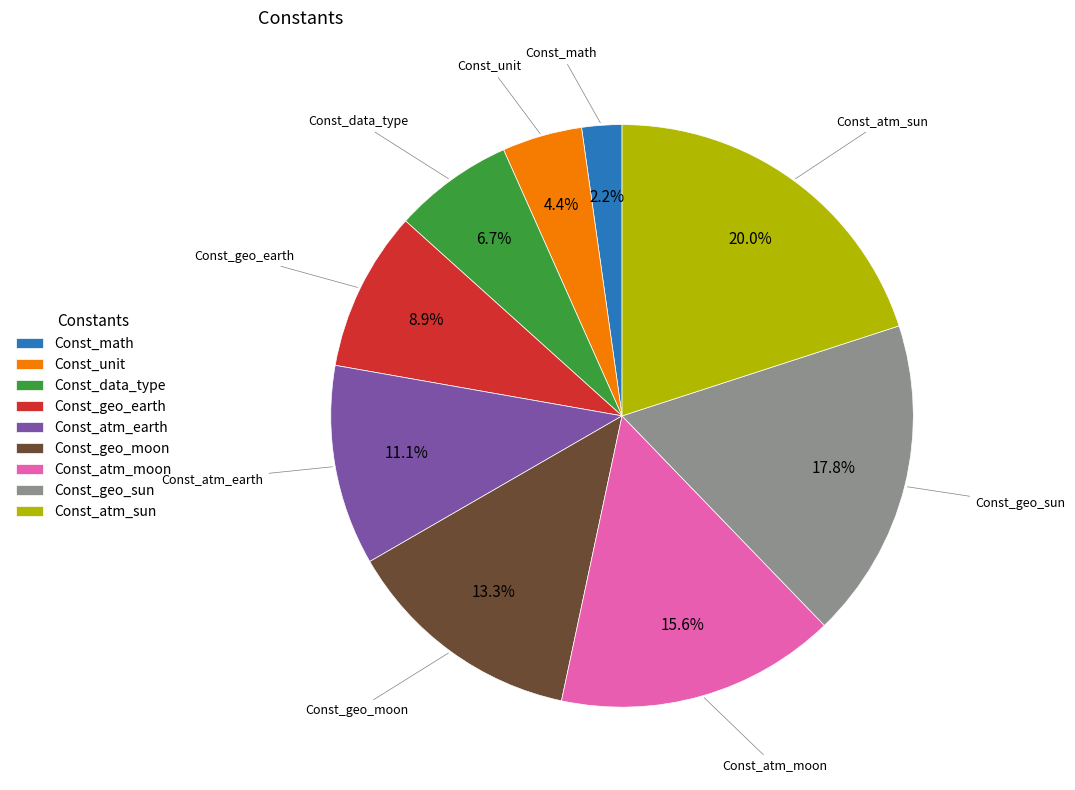

To the nearest percent, what portion does Const_unit represent?

4%